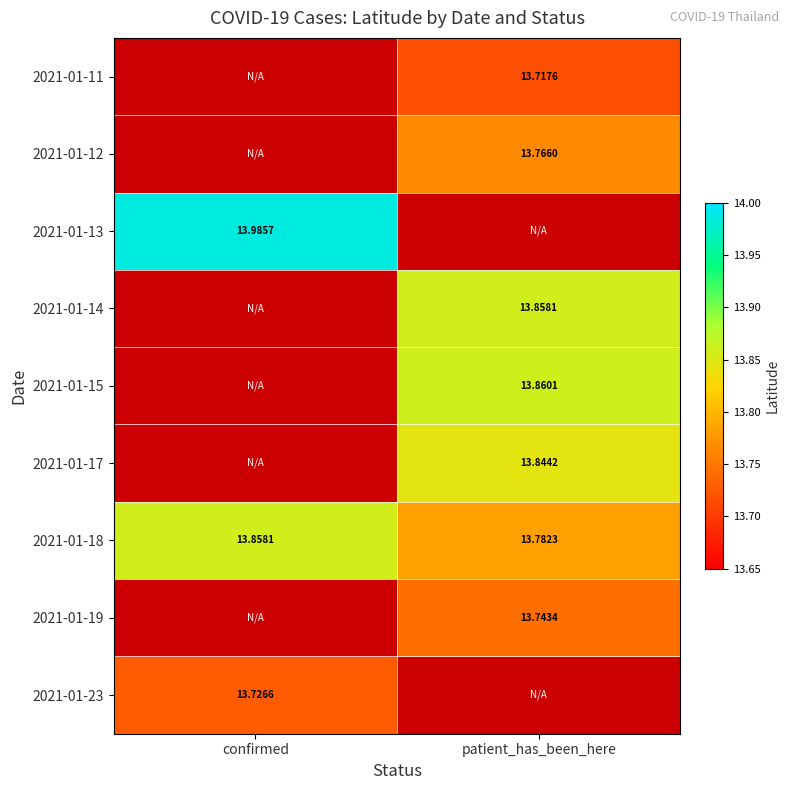

Is the value of 2021-01-13 at confirmed greater than the value of 2021-01-19 at patient_has_been_here?

Yes